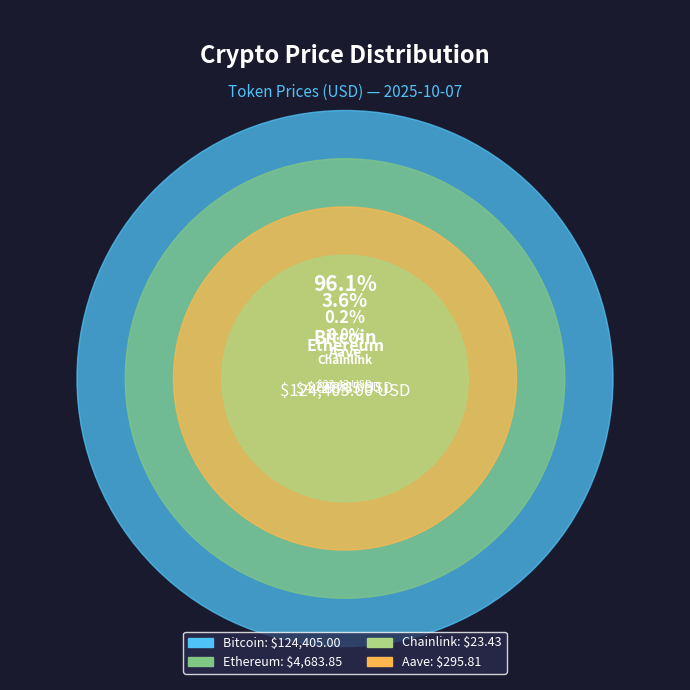

What is the change in value from Ethereum to Chainlink?

-4660.4